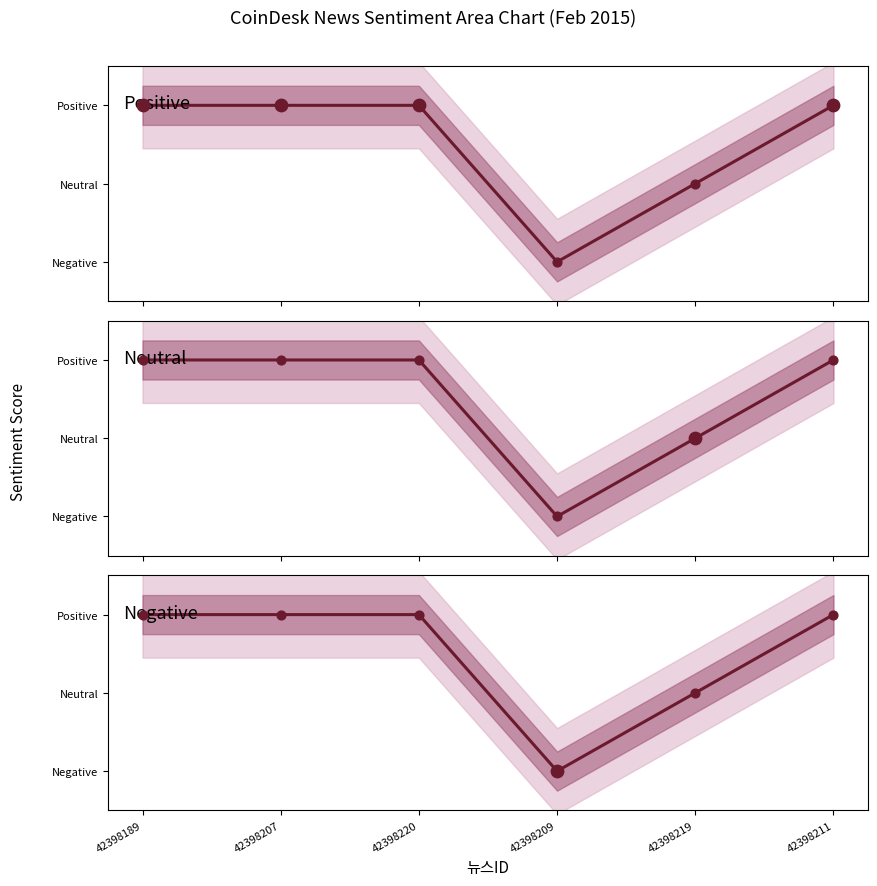

At which category is the sum across all series the highest?

42398189